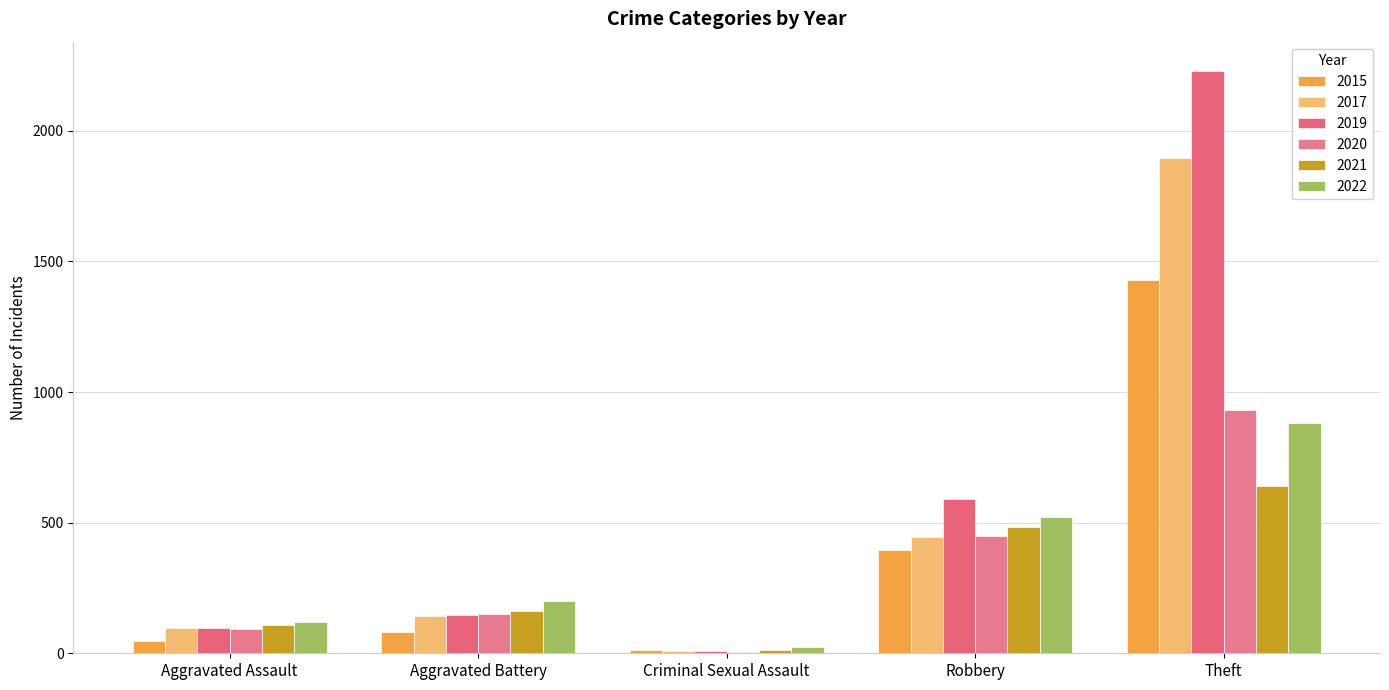

Which series has the largest total across all categories?

2019